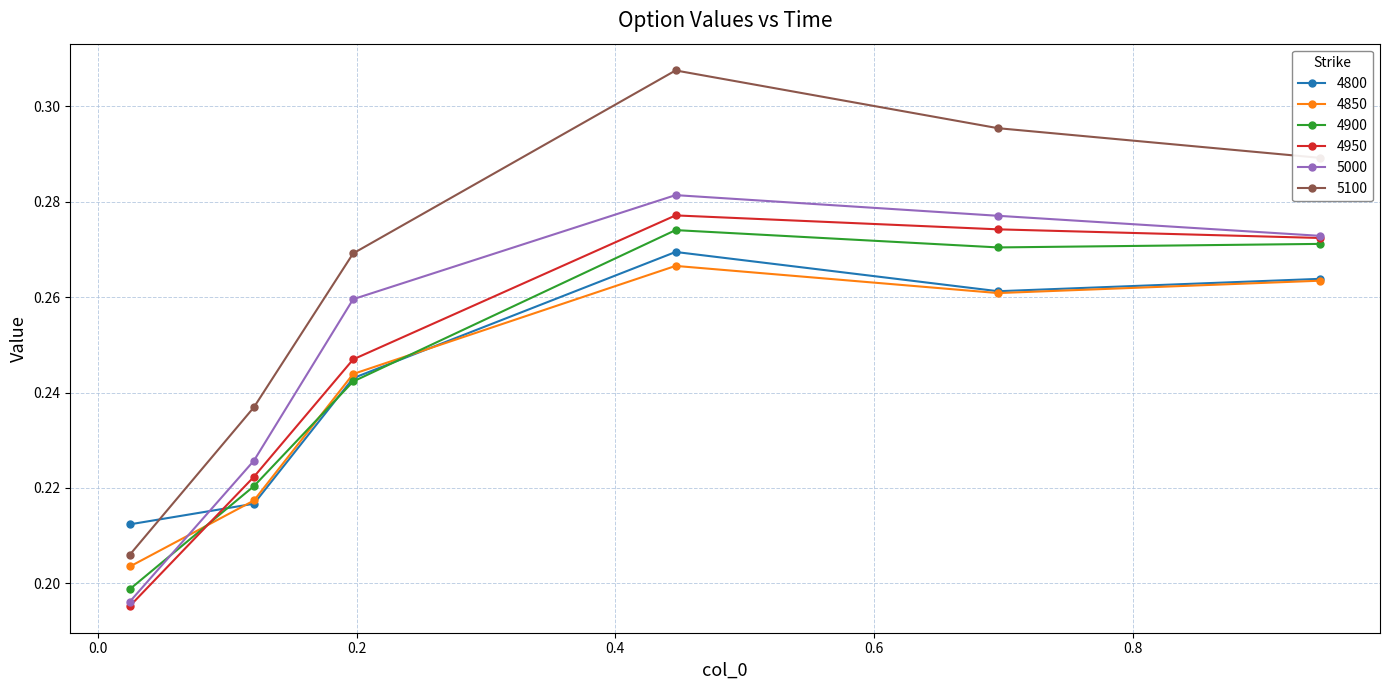

True or false: 4950 and 5100 intersect in this chart.

False